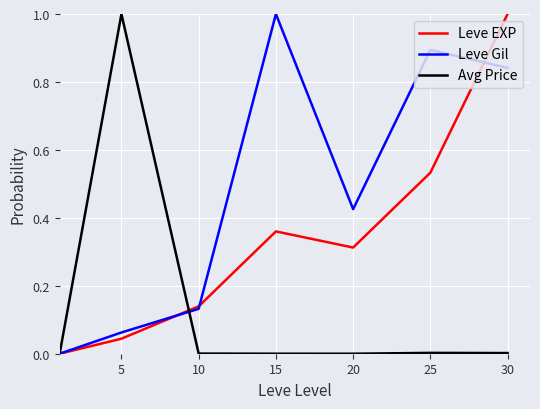

What is the maximum value for Leve EXP?

1.0